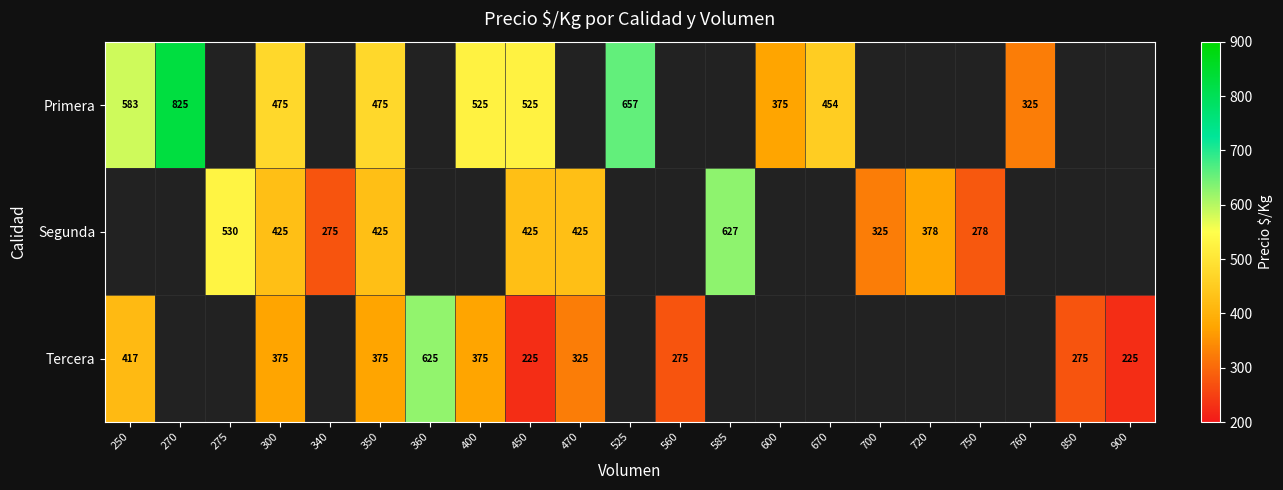

Is it true that Tercera equals 375 at 400?

True